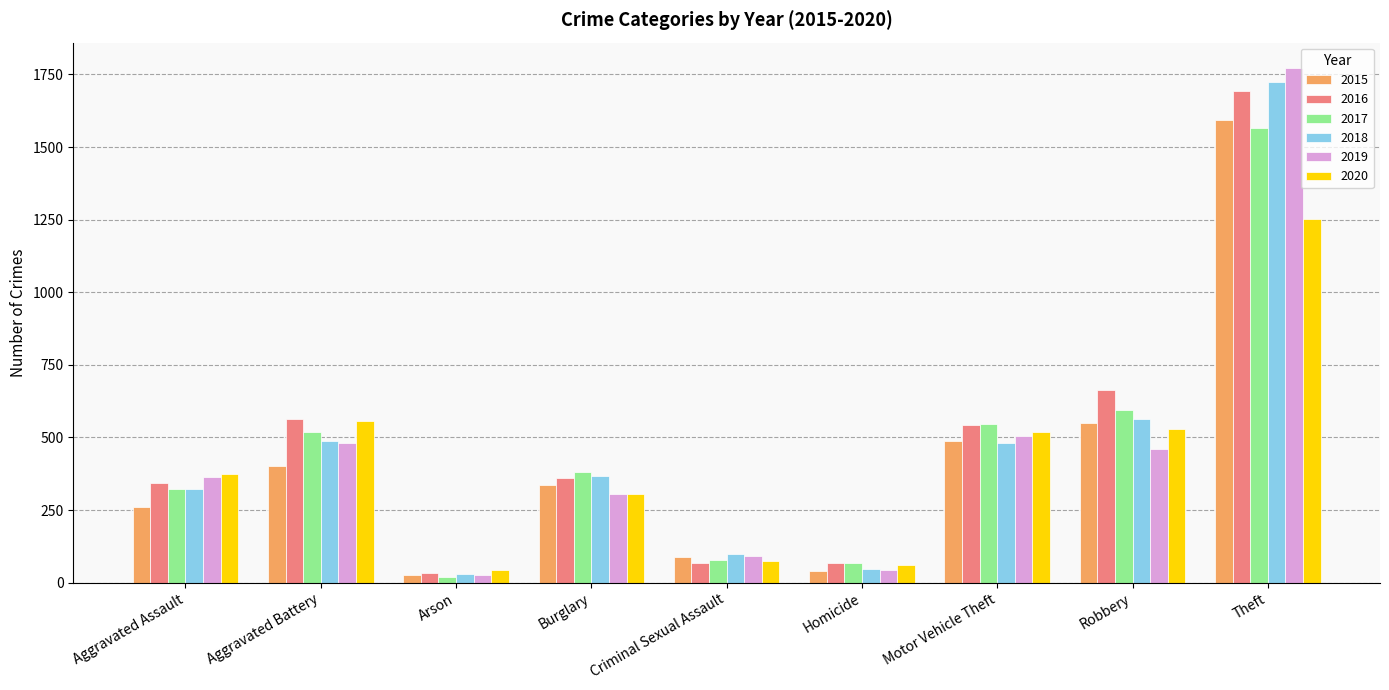

What is the spread (max minus min) of values at Burglary?

77